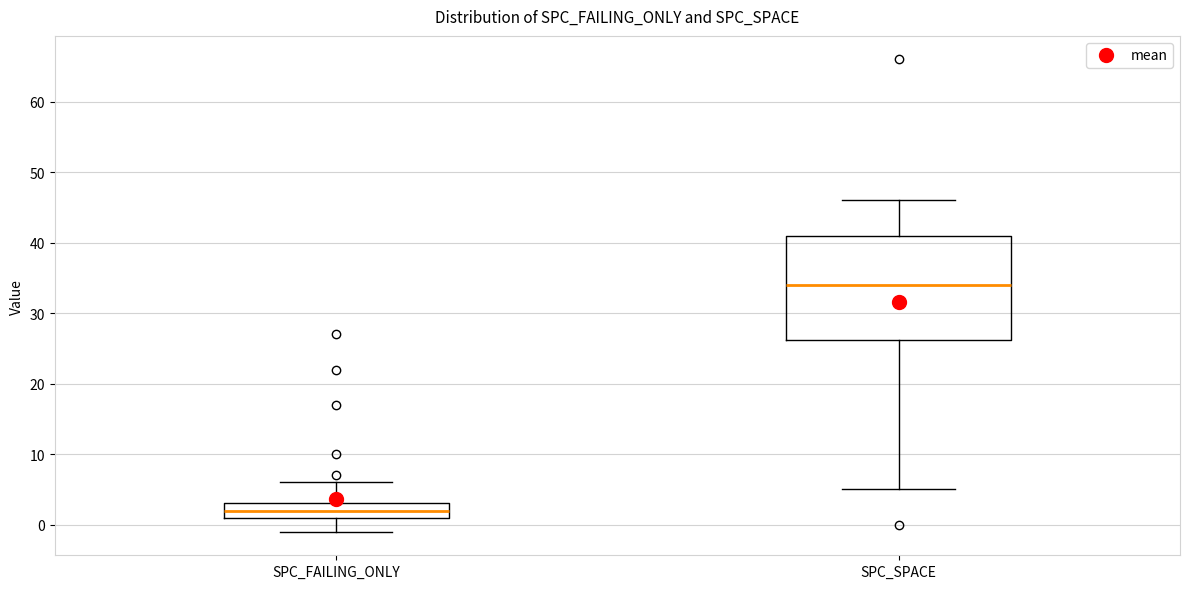

Reading left to right, read every box against the y-axis: the position of its median line, the range the box covers, and the ends of its whiskers. The values are not printed on the chart, so give them approximately, as read against the axis.

SPC_FAILING_ONLY: median 2, box 1 to 3, whiskers -1 to 6
SPC_SPACE: median 34, box 26 to 41, whiskers 5 to 46